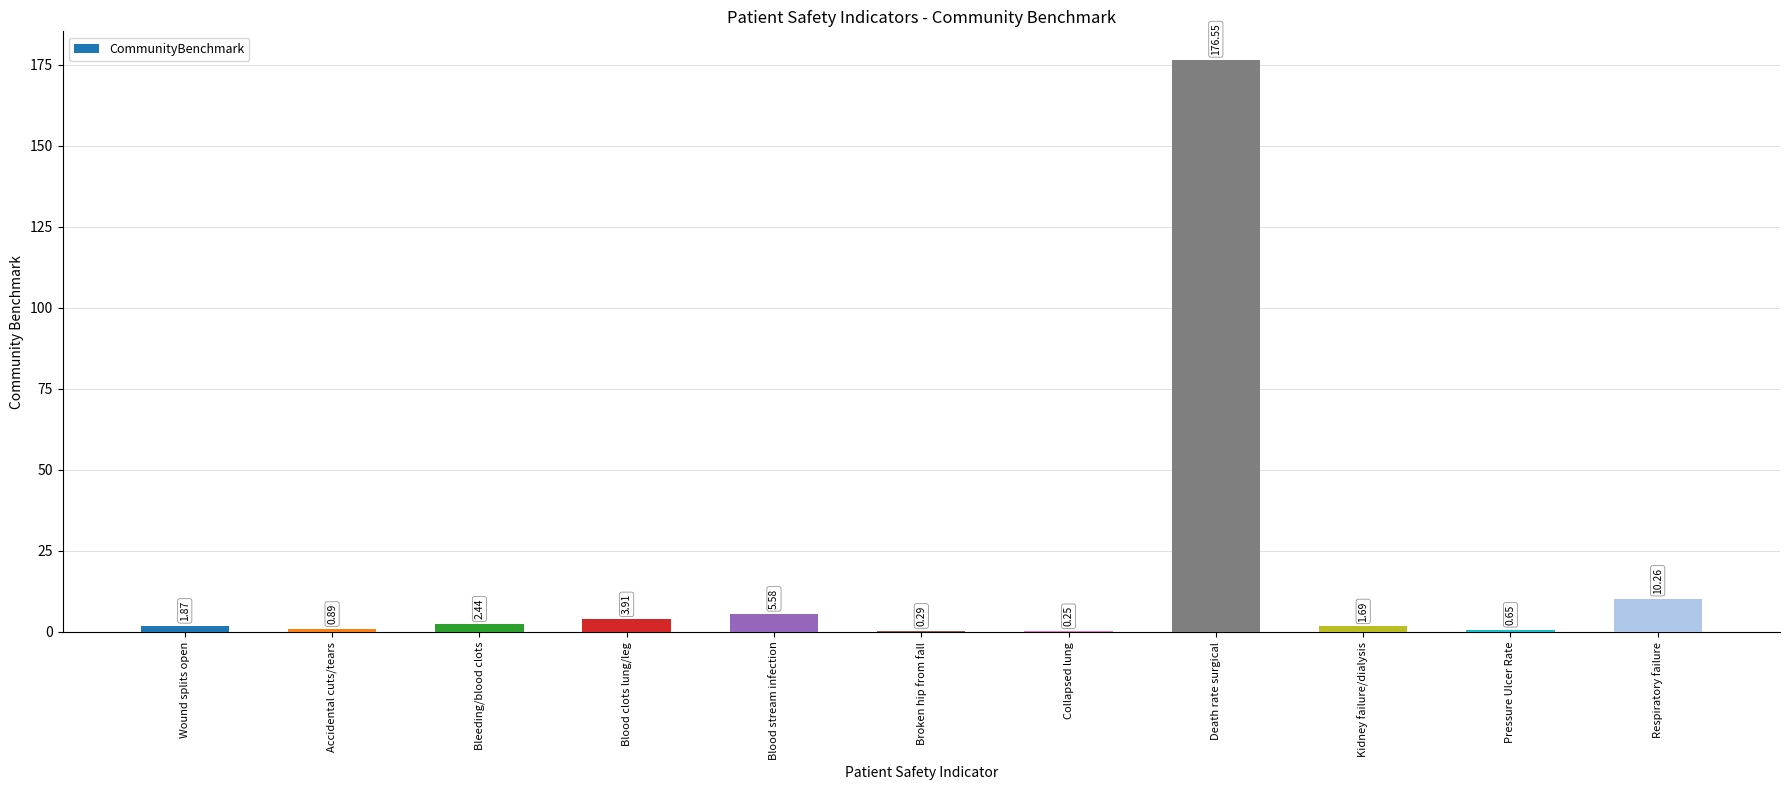

At which category does the chart reach its peak across all series?

Death rate surgical